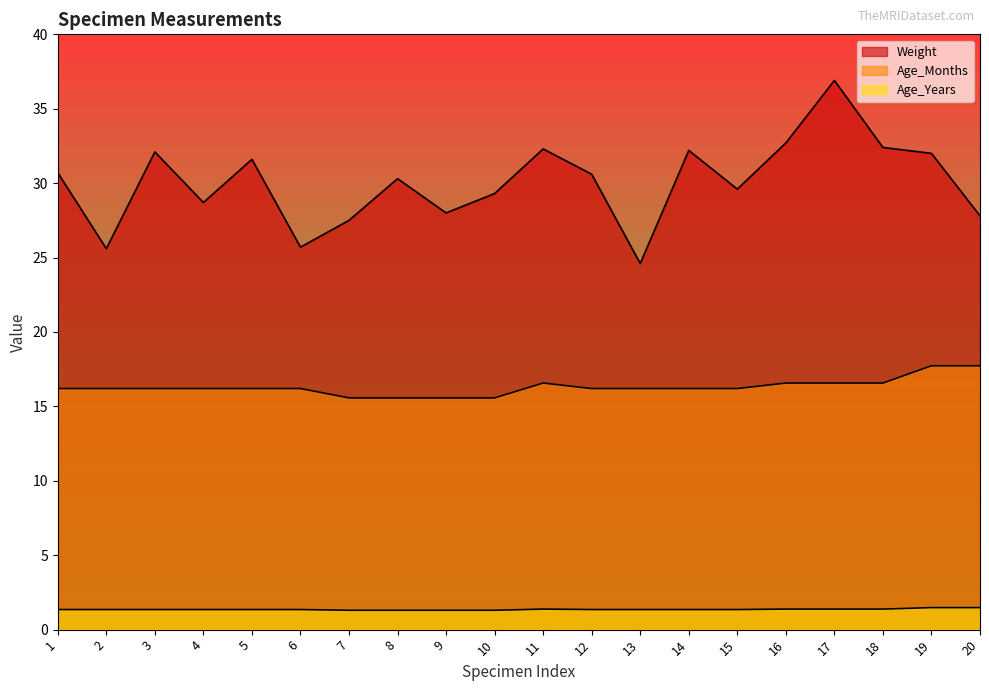

True or false: Weight and Age_Months cross at least once.

False